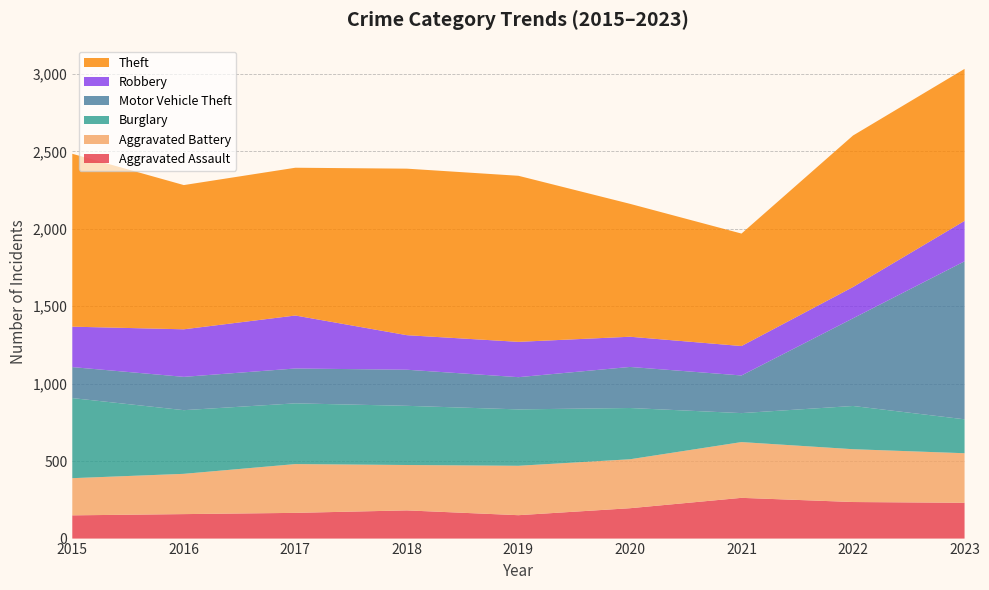

Reading left to right, list all the values displayed in this chart.

Aggravated Assault: 150	158	166	182	151	196	263	236	231
Aggravated Battery: 240	260	315	293	319	316	360	341	320
Burglary: 517	411	392	382	364	331	187	279	219
Motor Vehicle Theft: 200	215	225	233	208	265	243	566	1020
Robbery: 261	307	342	223	228	195	190	202	261
Theft: 1116	931	954	1075	1072	858	726	978	981